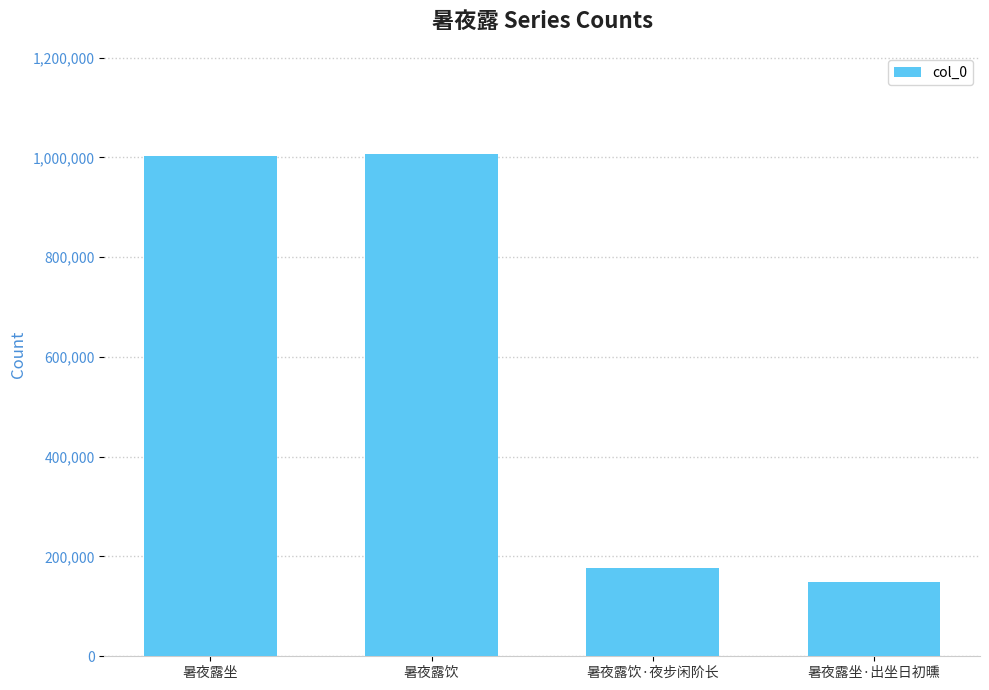

What is the value of the 2nd bar from the left?

1007628